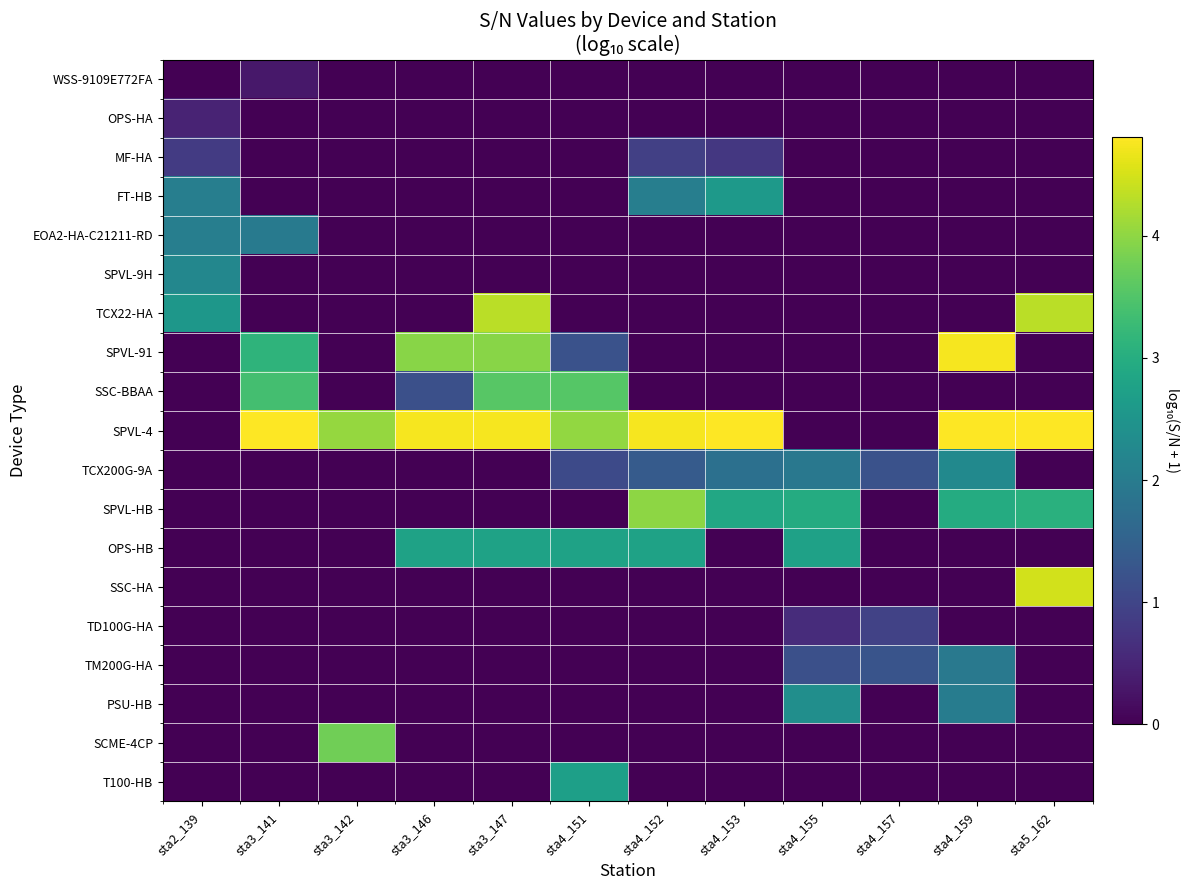

At which category is the sum across all series the highest?

sta3_147